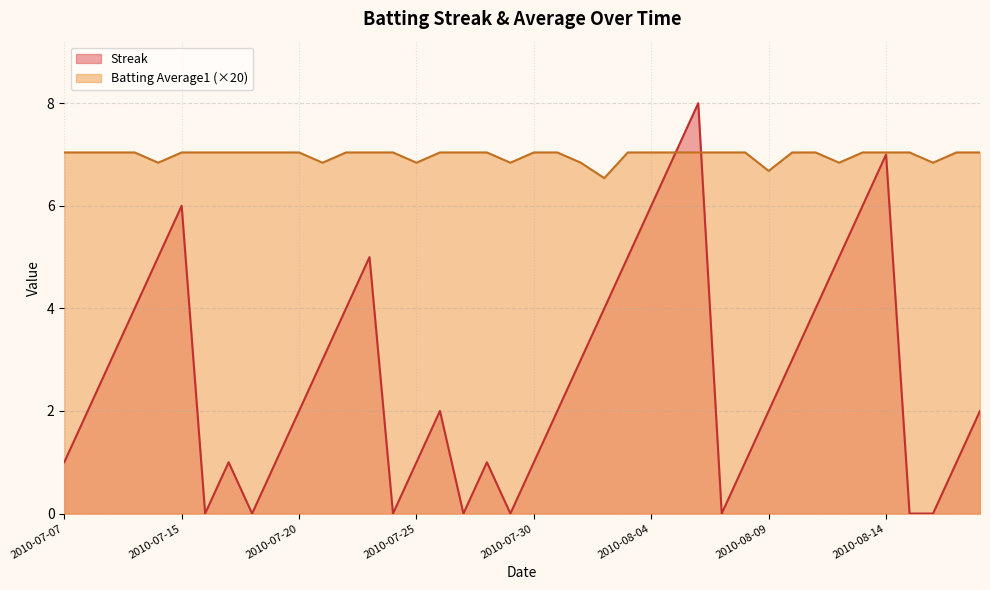

What is the maximum value shown in the chart?

8.0